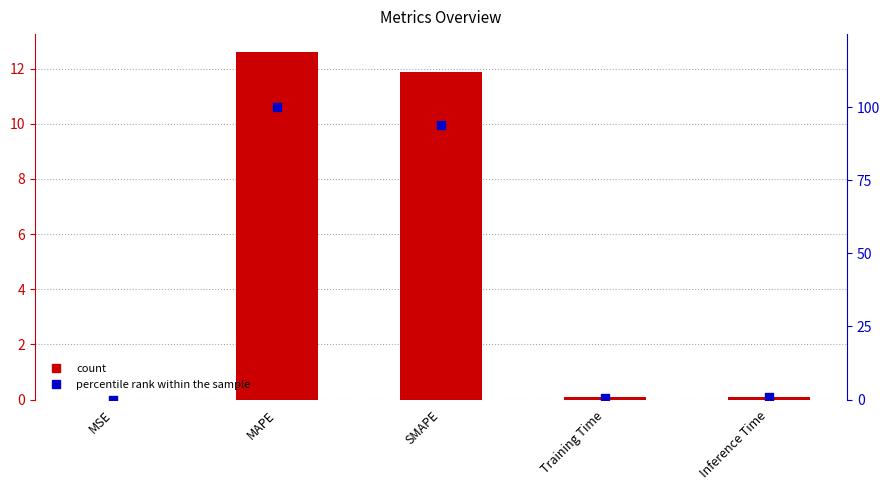

At how many categories does at least one series exceed 85?

2